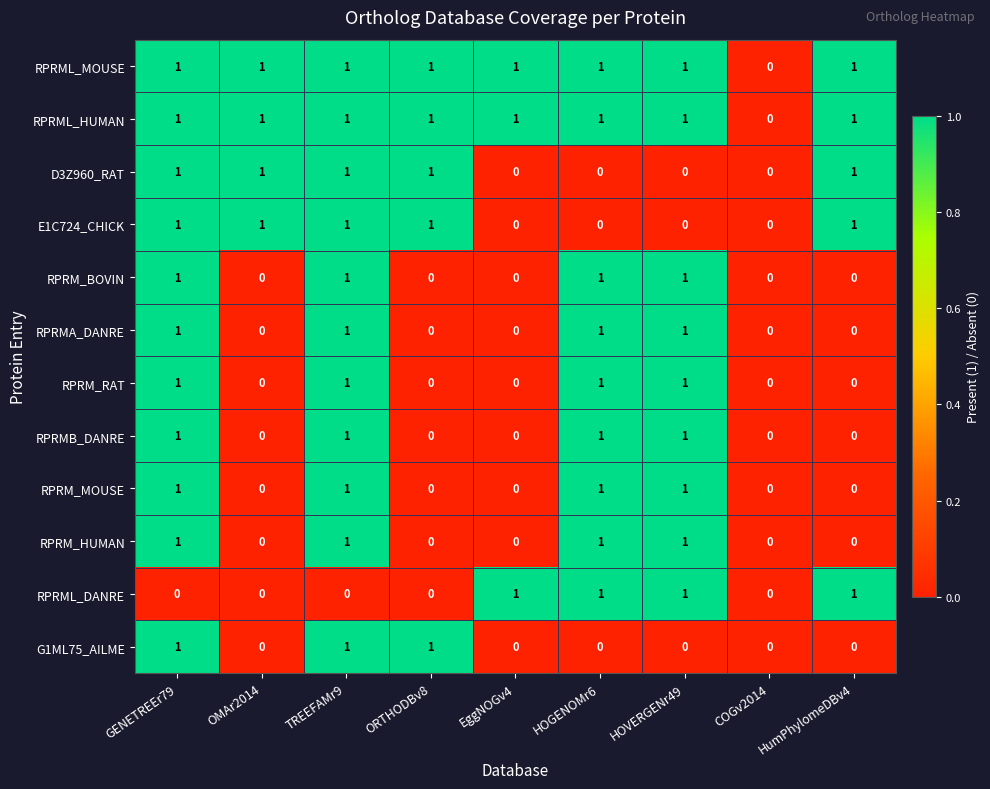

How many RPRM_RAT values are between 0 and 1?

9